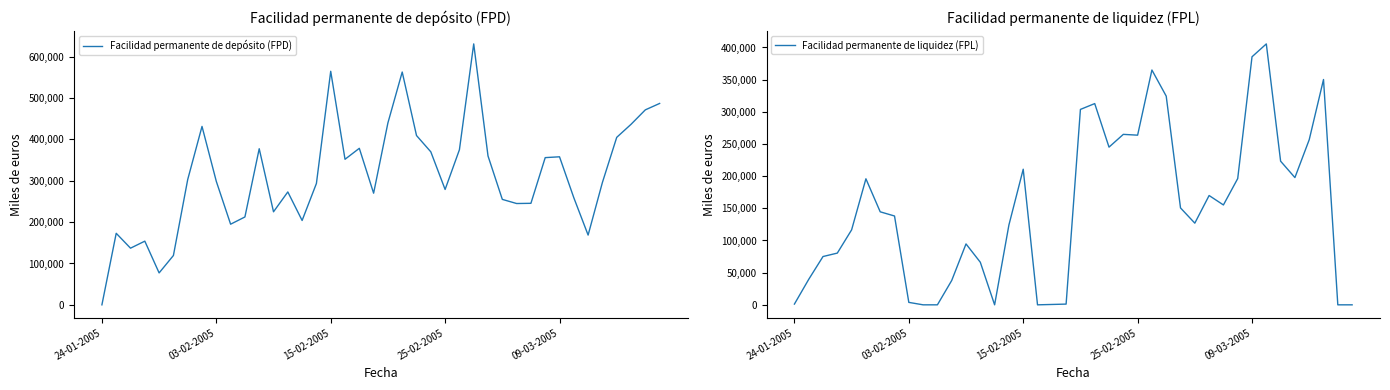

What is the difference between the second highest and minimum values in the Facilidad permanente de liquidez (FPL) series?

385513